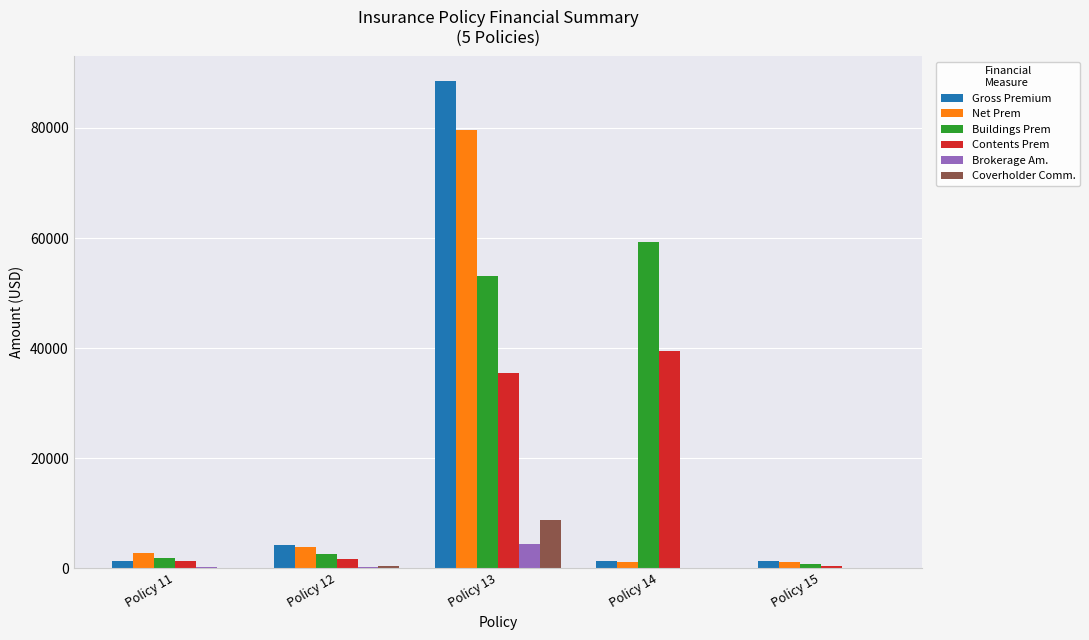

Are the bars horizontal?

No